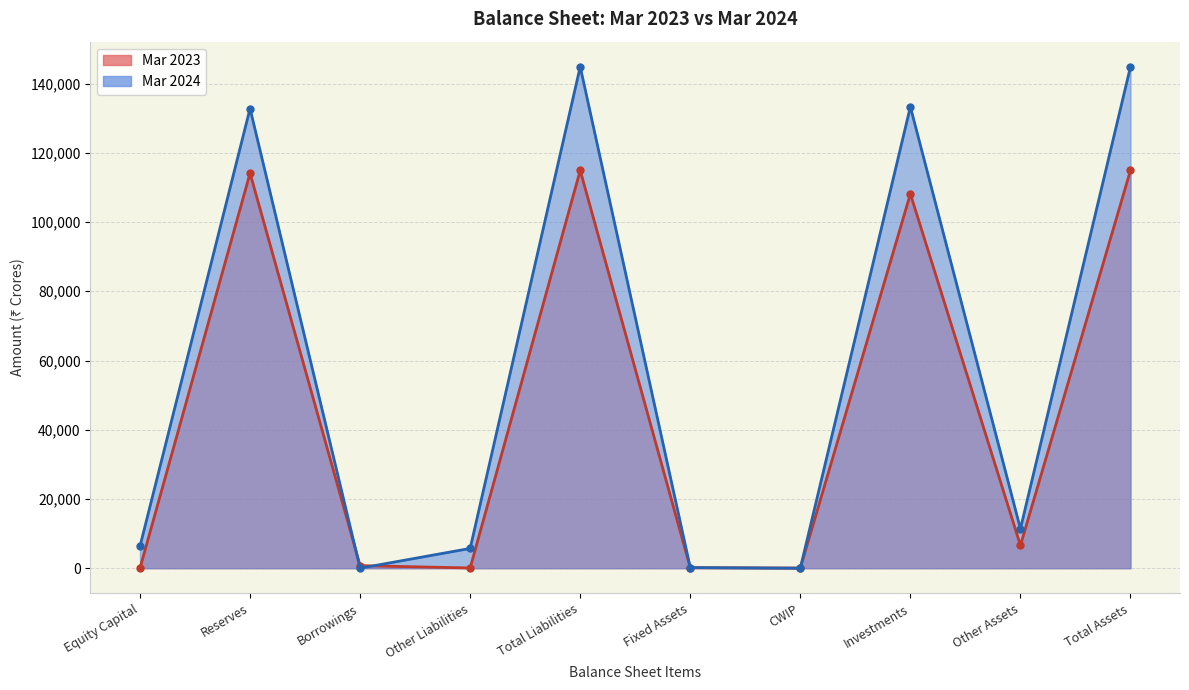

True or false: Mar 2024 has a value of 0 at Borrowings.

True